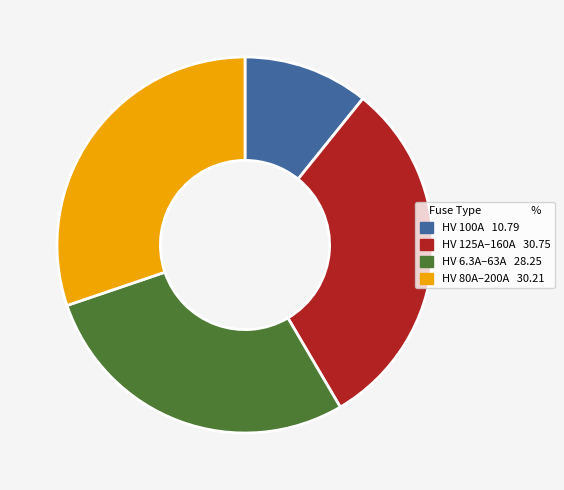

The HV 125A–160A 30.75 slice represents 31% of the pie. True or false?

True